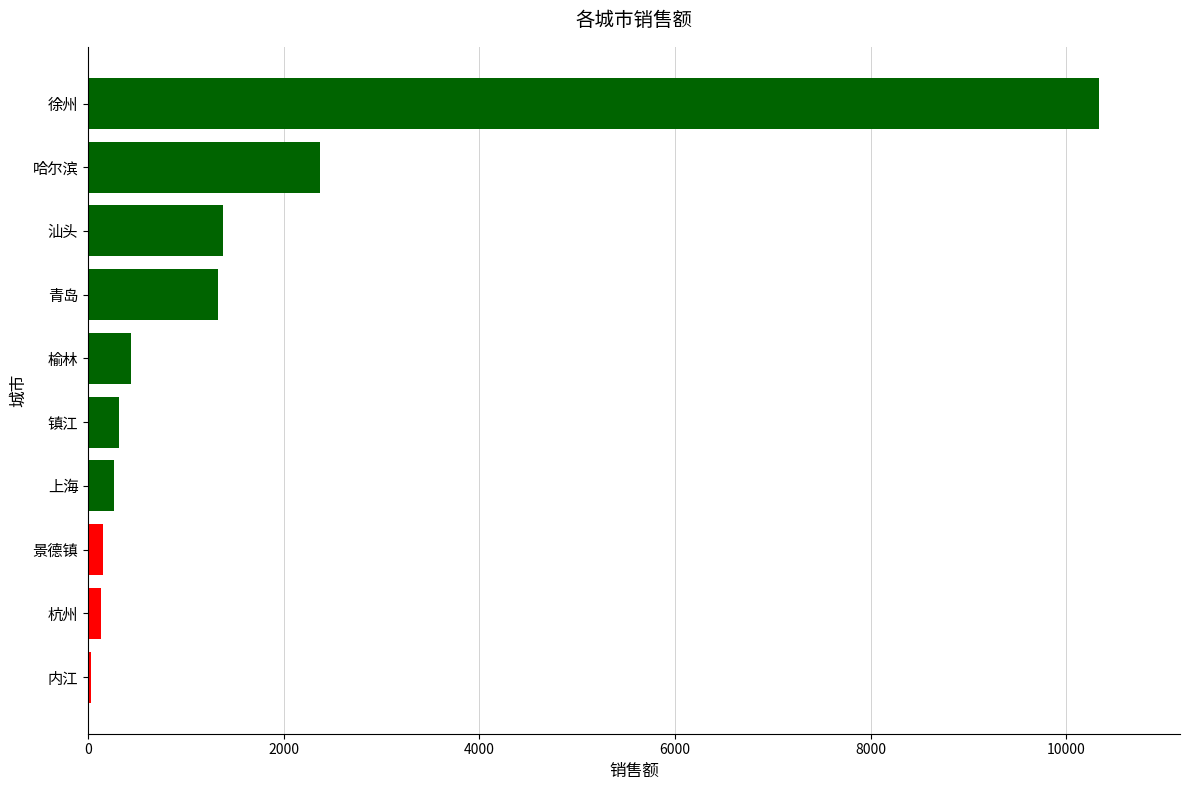

What is the greatest value displayed?

10336.5